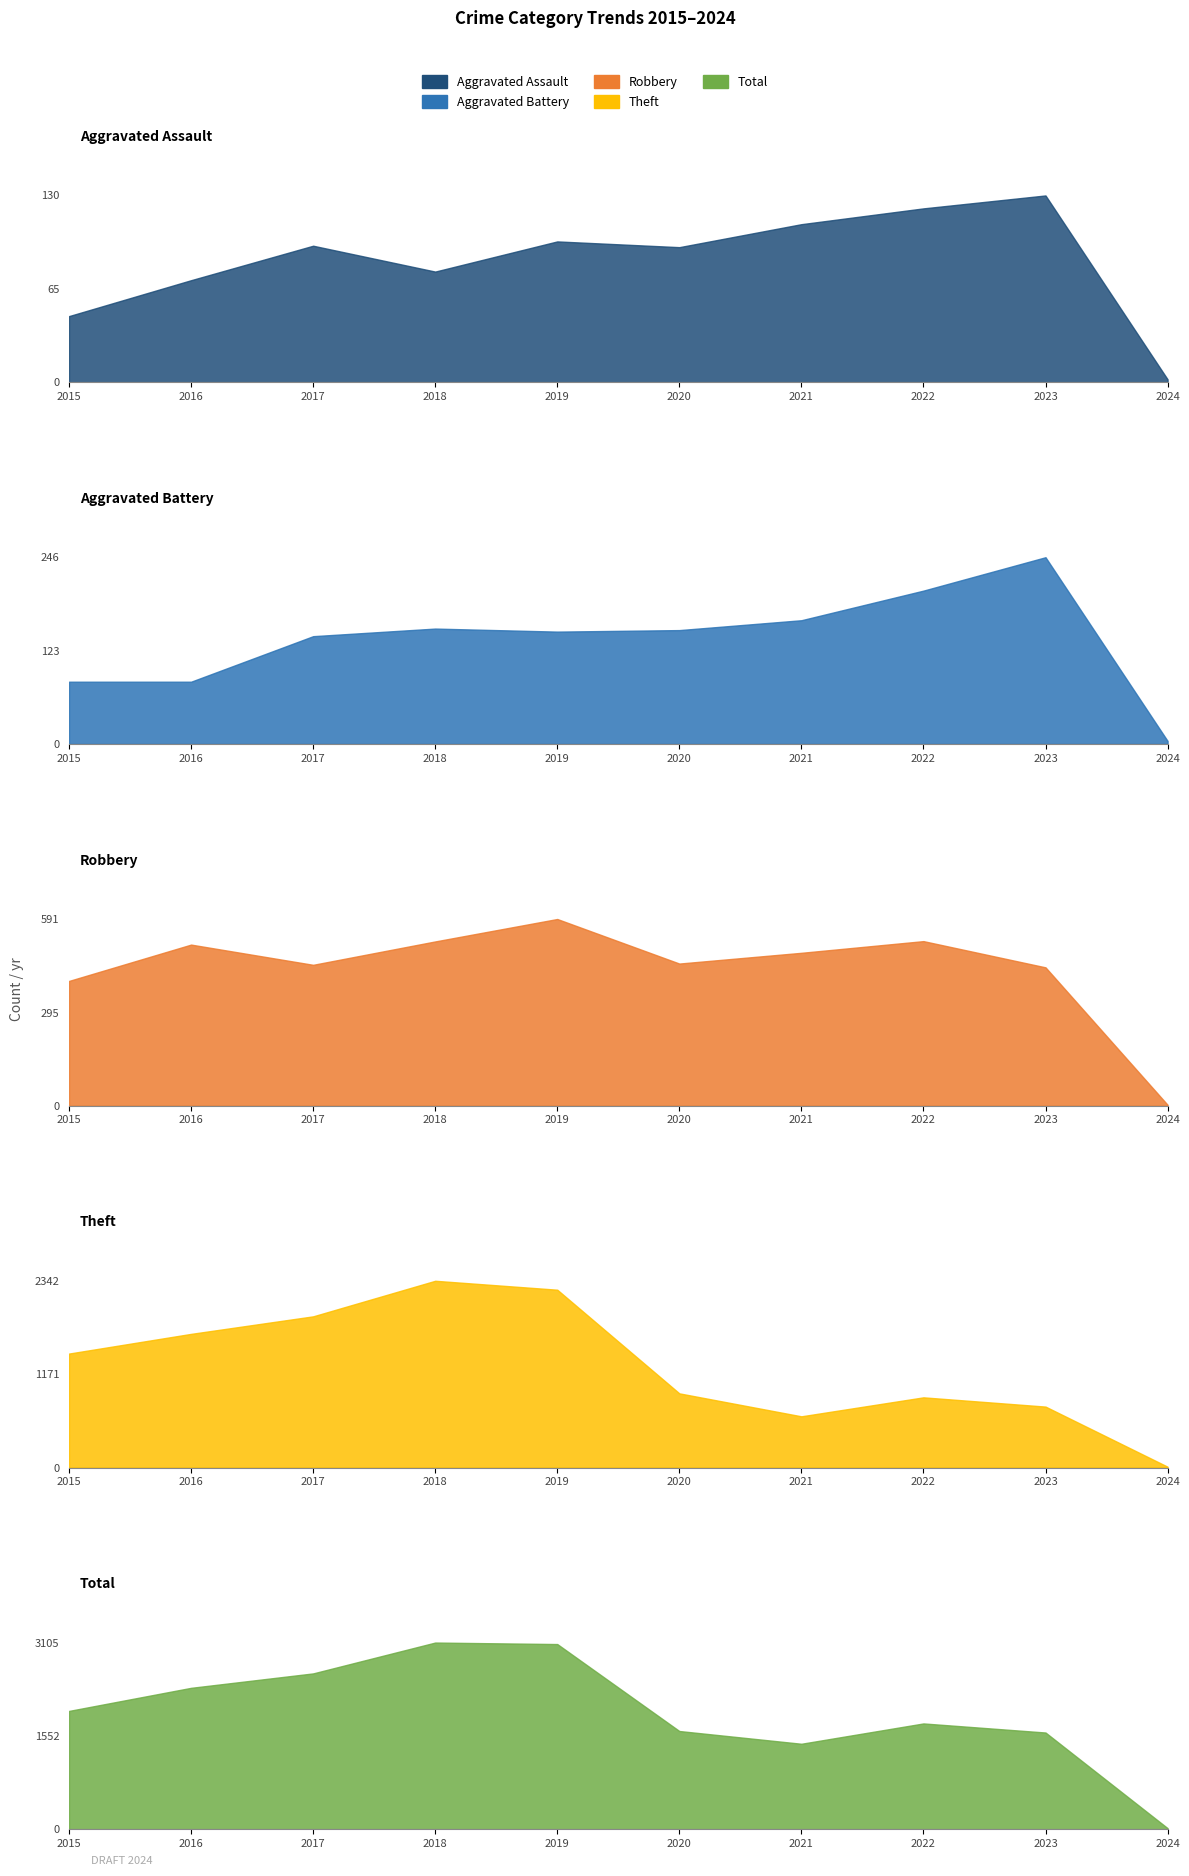

What is the average value of the Robbery series?

436